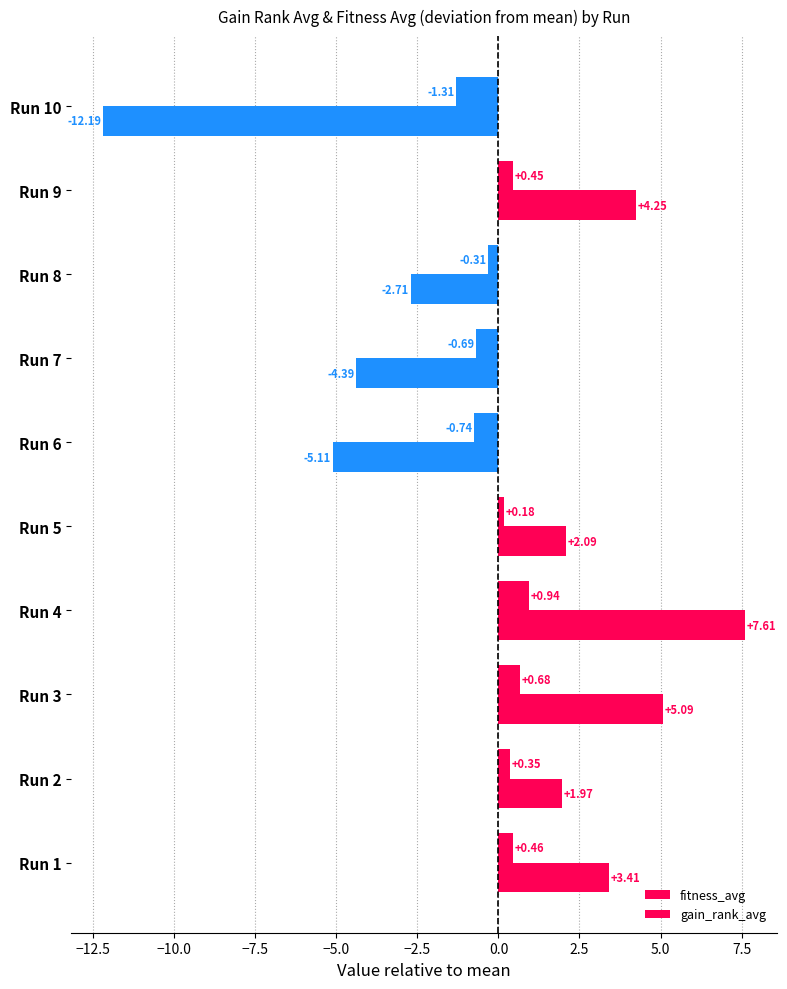

How many categories are shown in the chart?

10